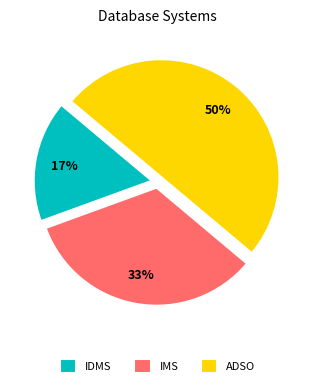

Between IMS and ADSO, which is larger?

ADSO